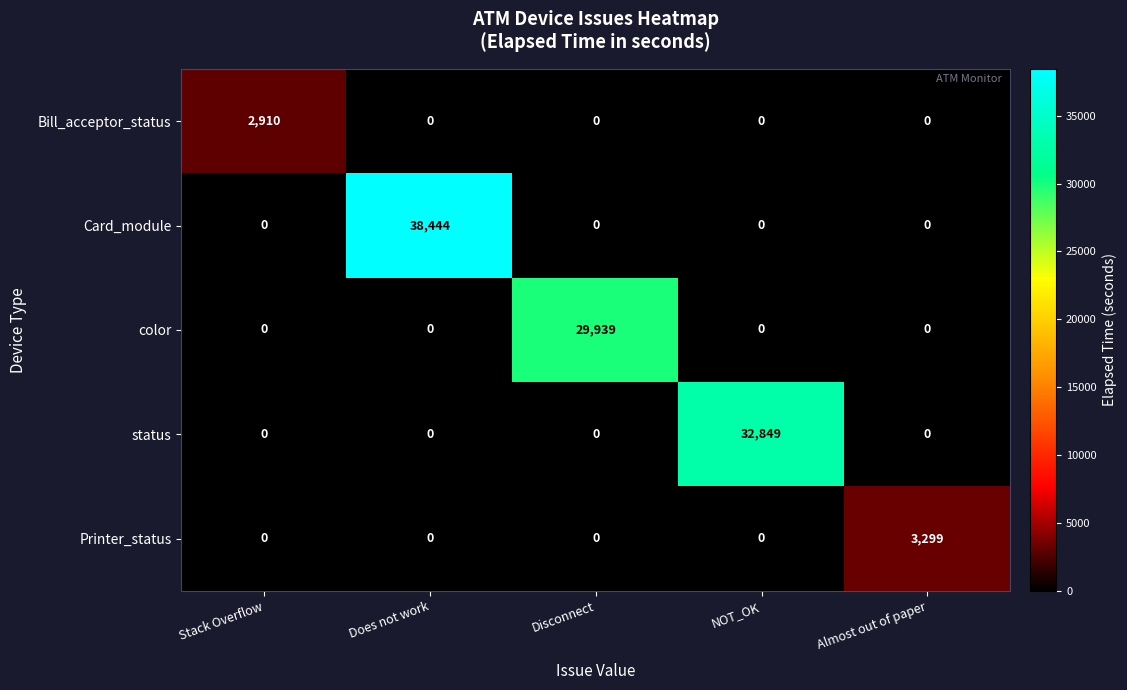

What is the total value across all series at Stack Overflow?

2910